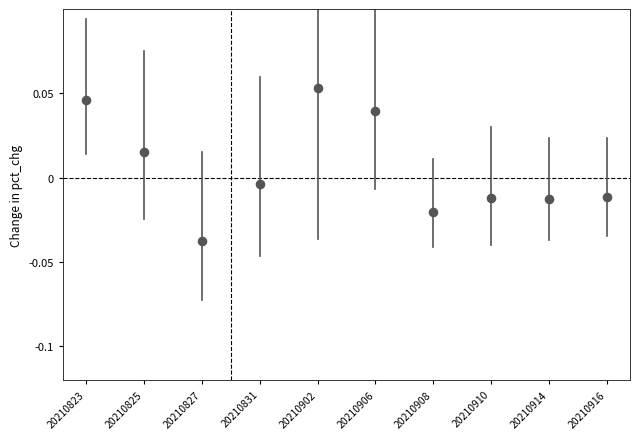

What is the range of X values (max minus min)?

18.0